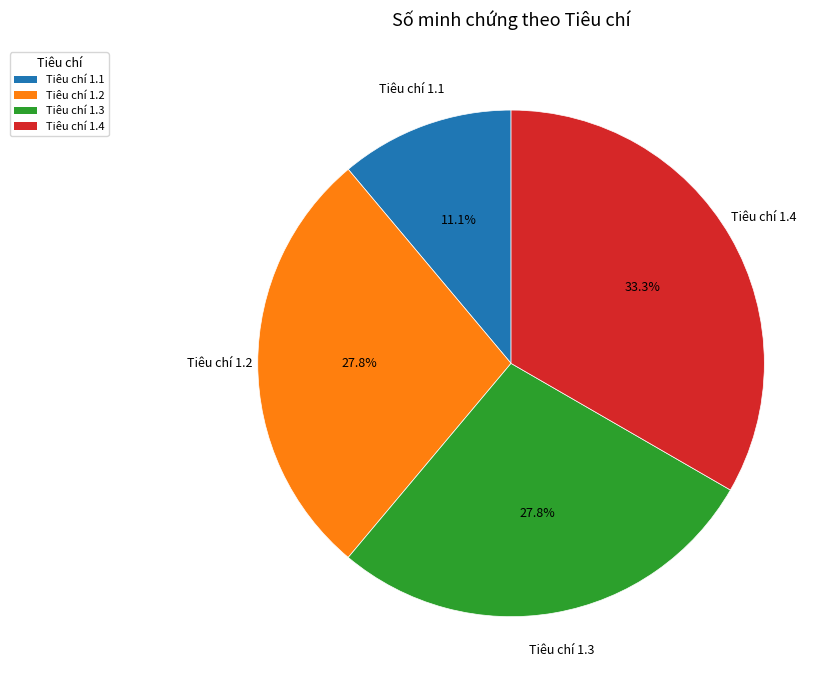

Which category has the biggest portion of the pie?

Tiêu chí 1.4